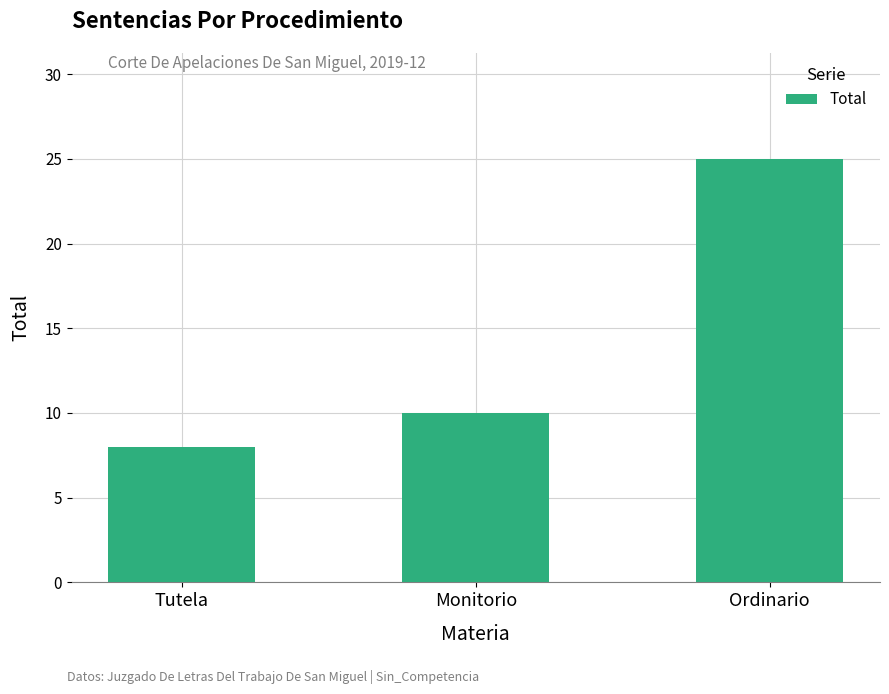

What is the sum of the values at Ordinario and Tutela?

33